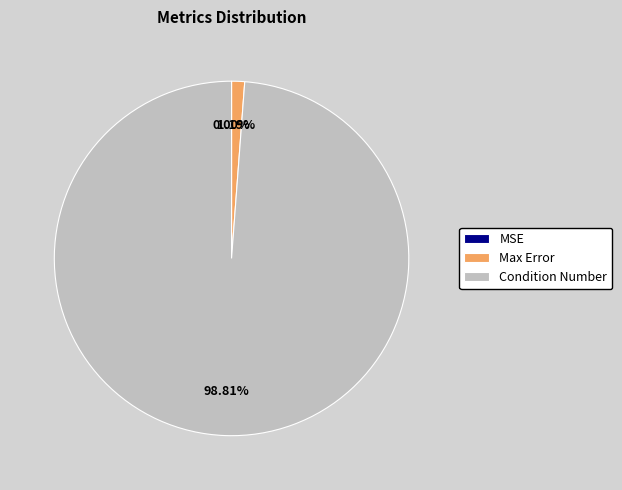

To the nearest percent, what is the difference between the largest and smallest slice percentages?

99%